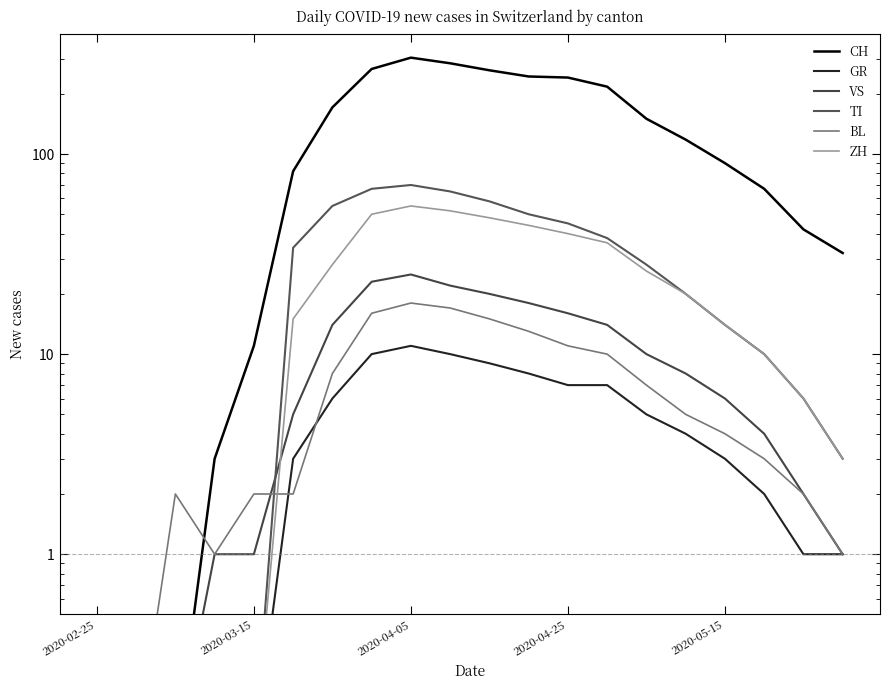

What are all the series names shown in the legend?

CH, GR, VS, TI, BL, ZH